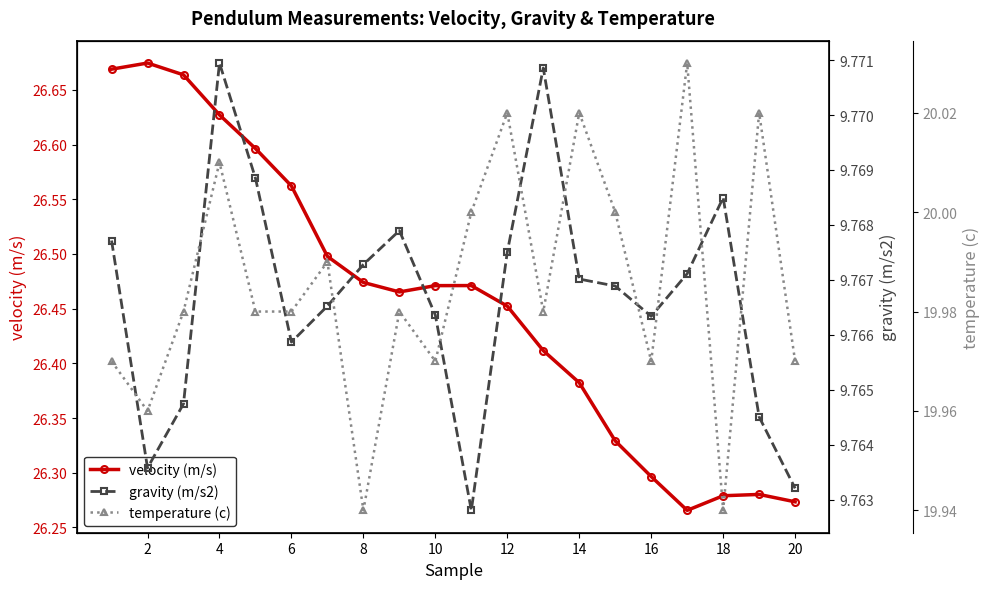

True or false: velocity (m/s) has a value of 42.1 at 20.

False